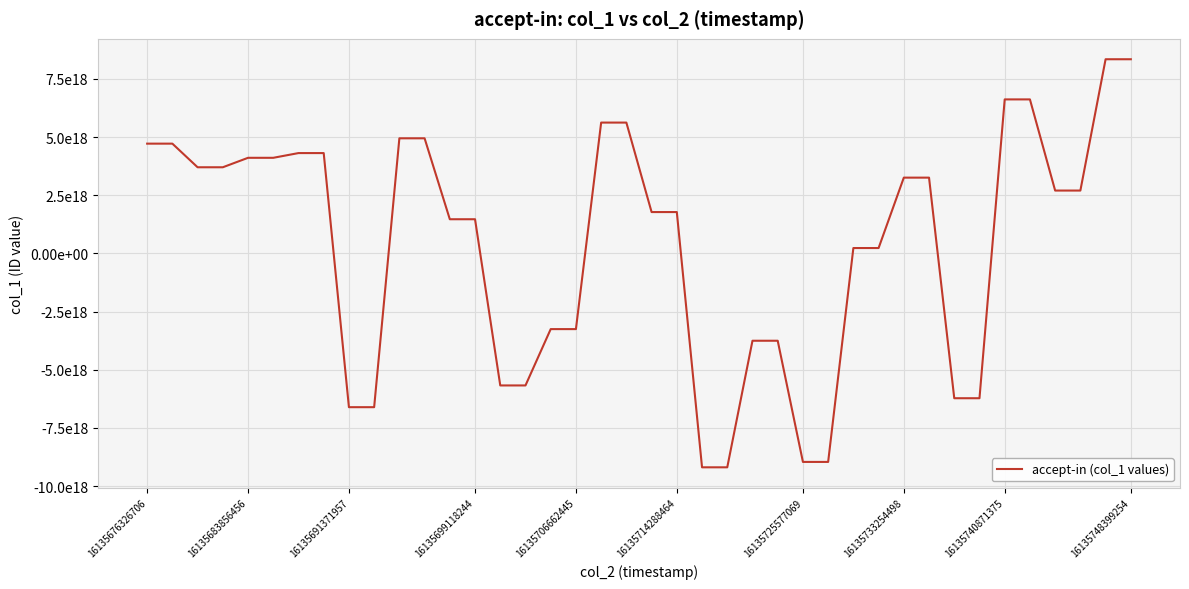

Does the chart have visible grid lines?

Yes